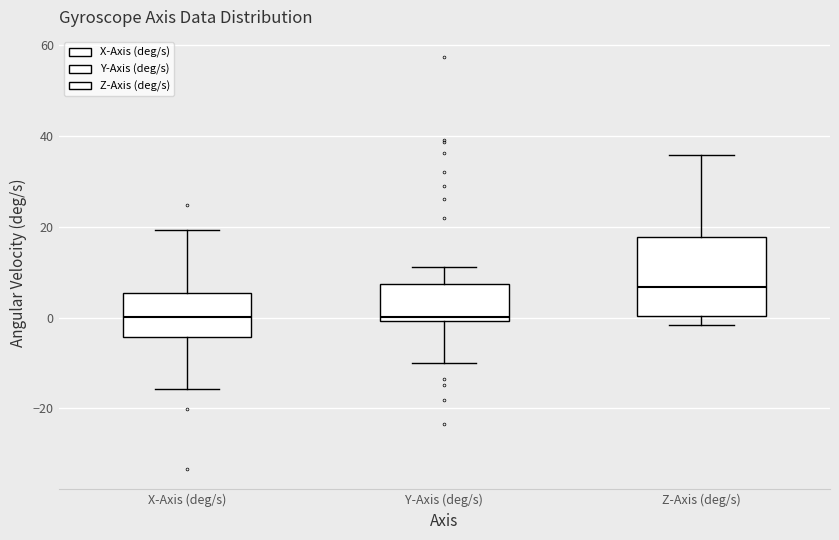

Comparing the boxes themselves (not the whiskers), which one is the tallest?

Z-Axis (deg/s)